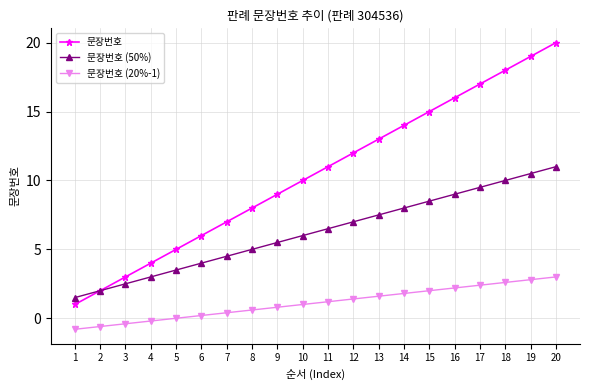

Which label corresponds to the smallest value in the chart?

1